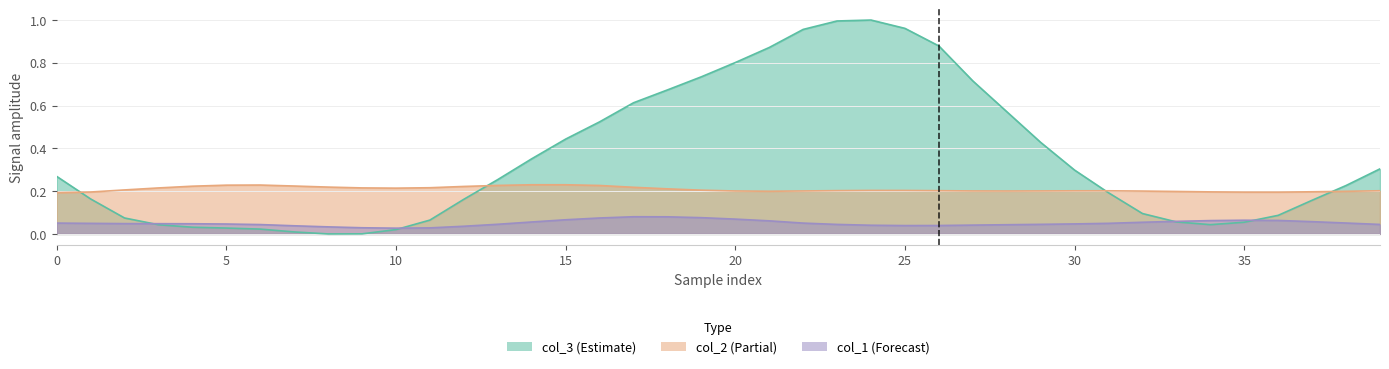

The value of col_3 at 36 is 0.1. True or false?

False